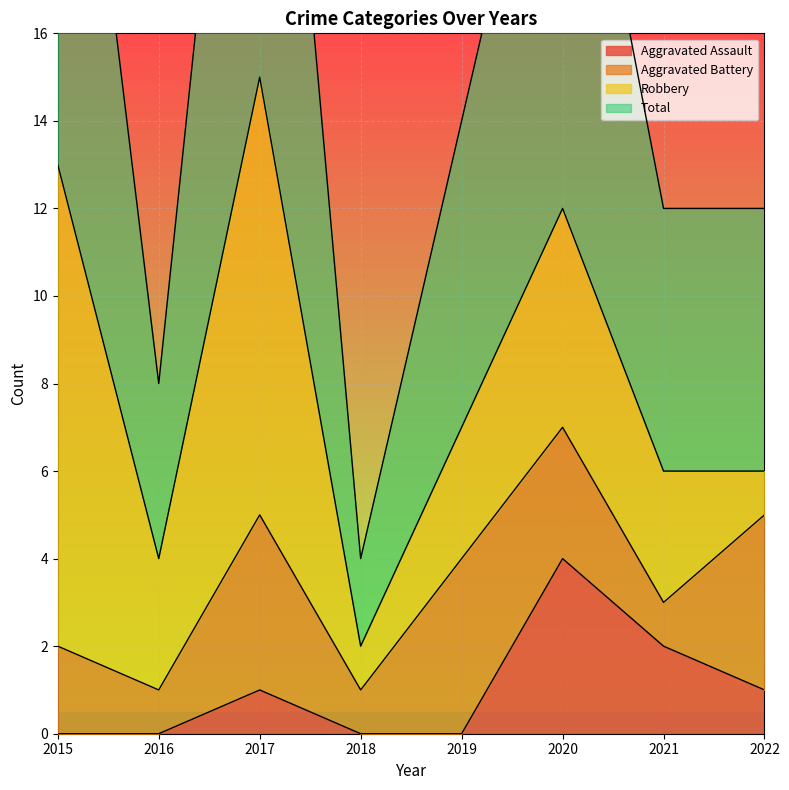

True or false: Total and Aggravated Assault cross at least once.

False